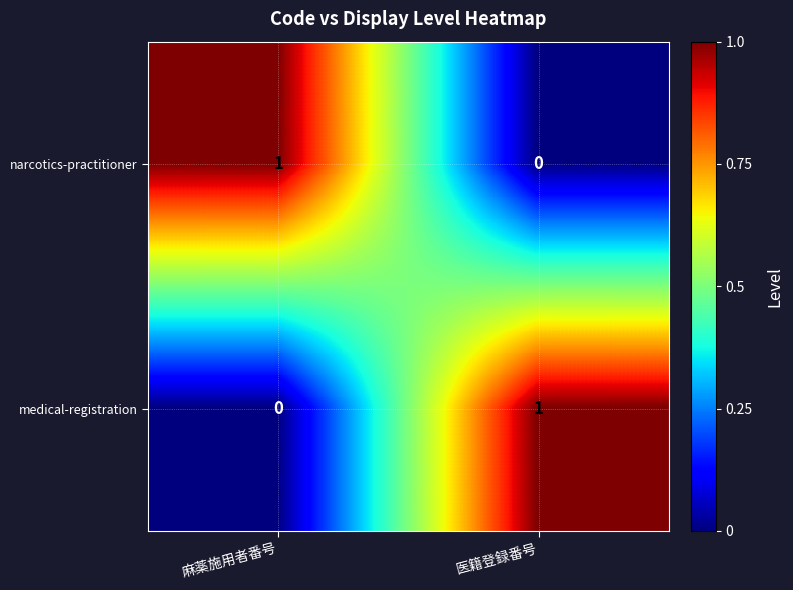

The narcotics-practitioner series shows -1 at 医籍登録番号. True or false?

False